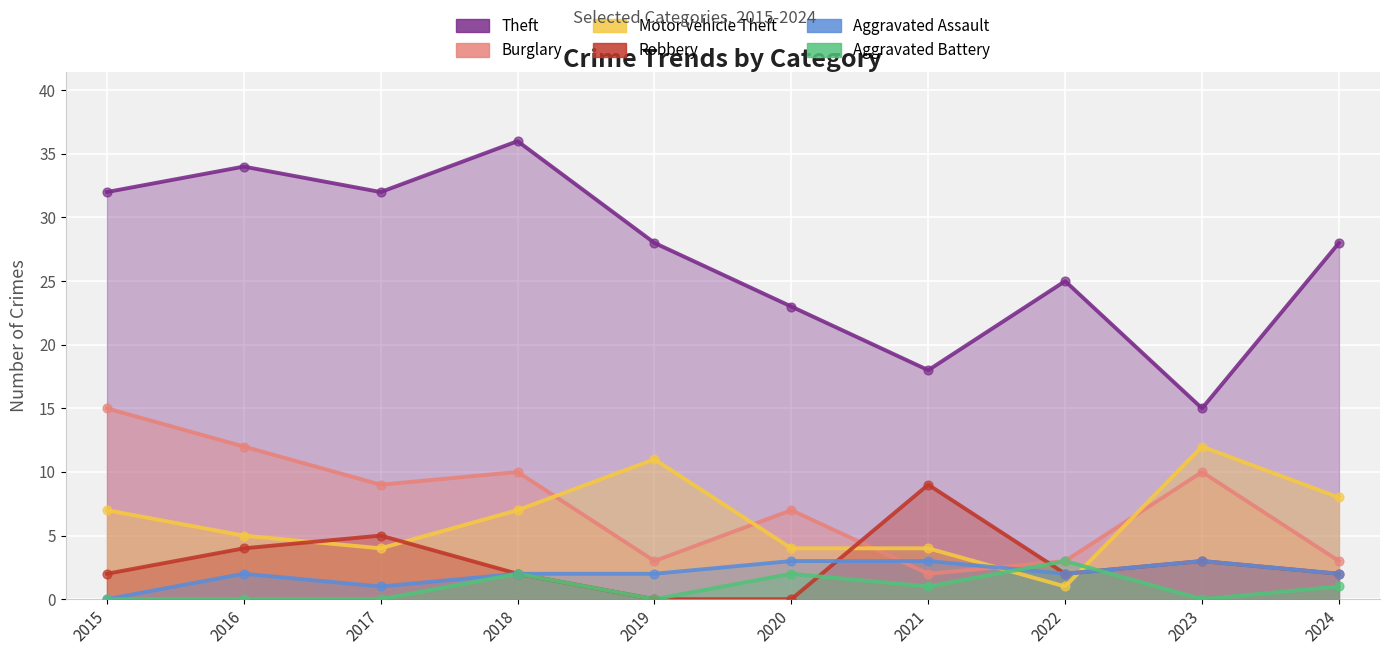

Which series reaches the maximum Y coordinate?

Theft